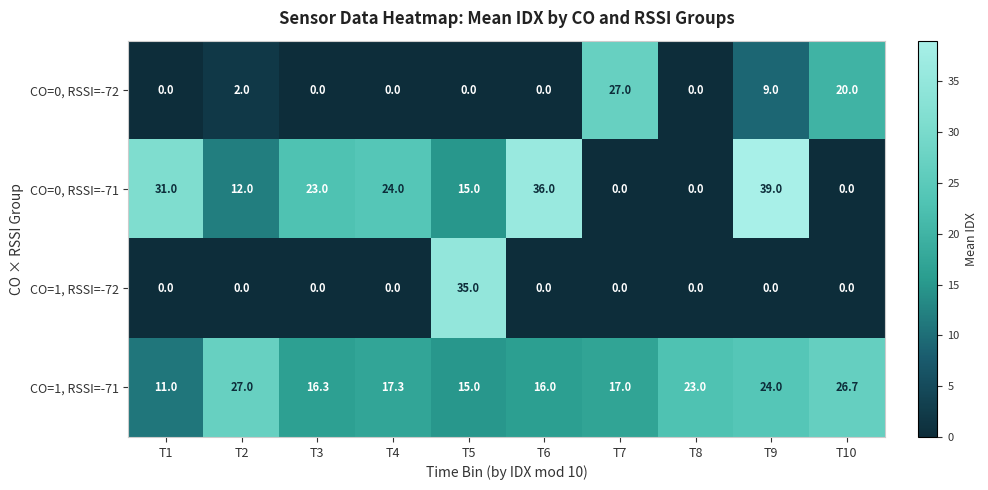

How many categories are shown in the chart?

10